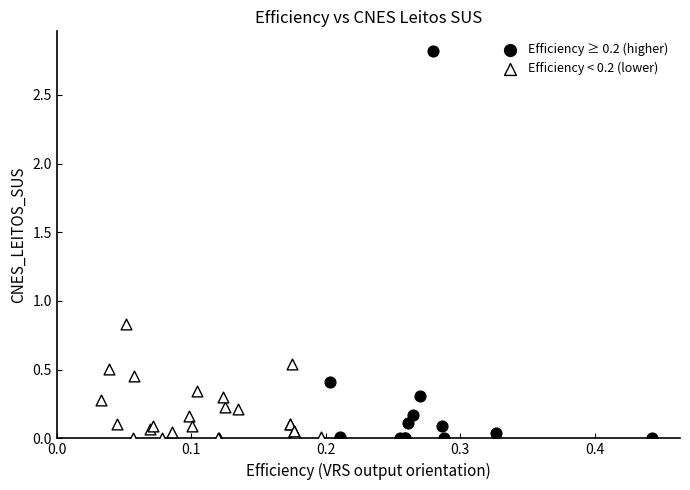

Which series reaches the maximum Y coordinate?

Efficiency ≥ 0.2 (higher)